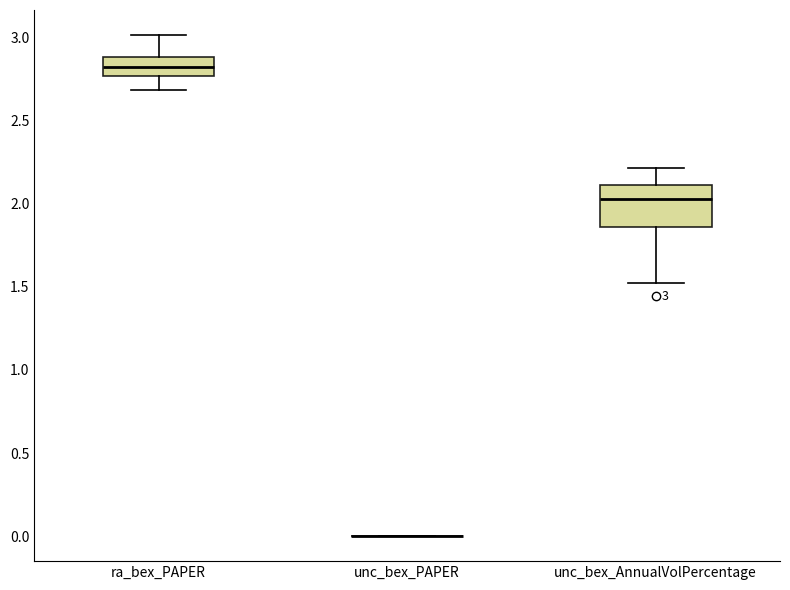

Which box is the tallest, from its lower edge to its upper edge?

unc_bex_AnnualVolPercentage